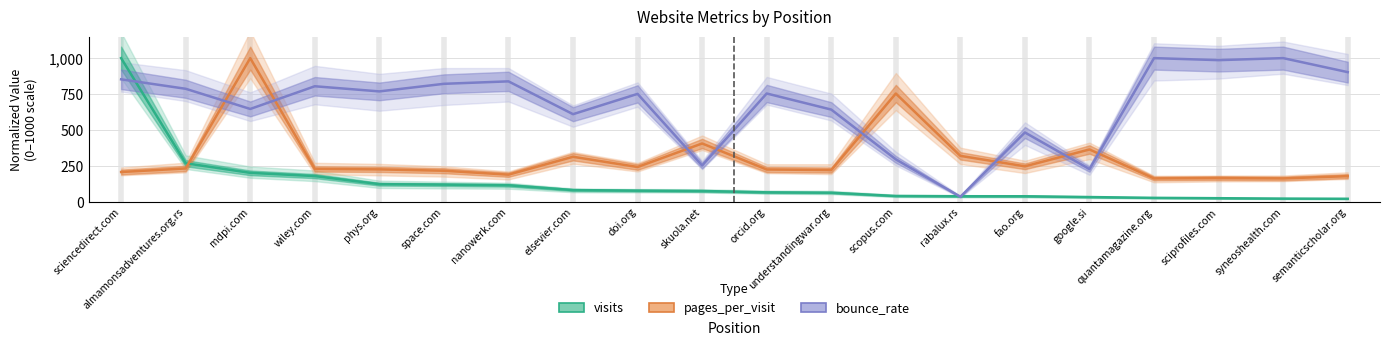

The pages_per_visit series shows 162.8 at syneoshealth.com. True or false?

True